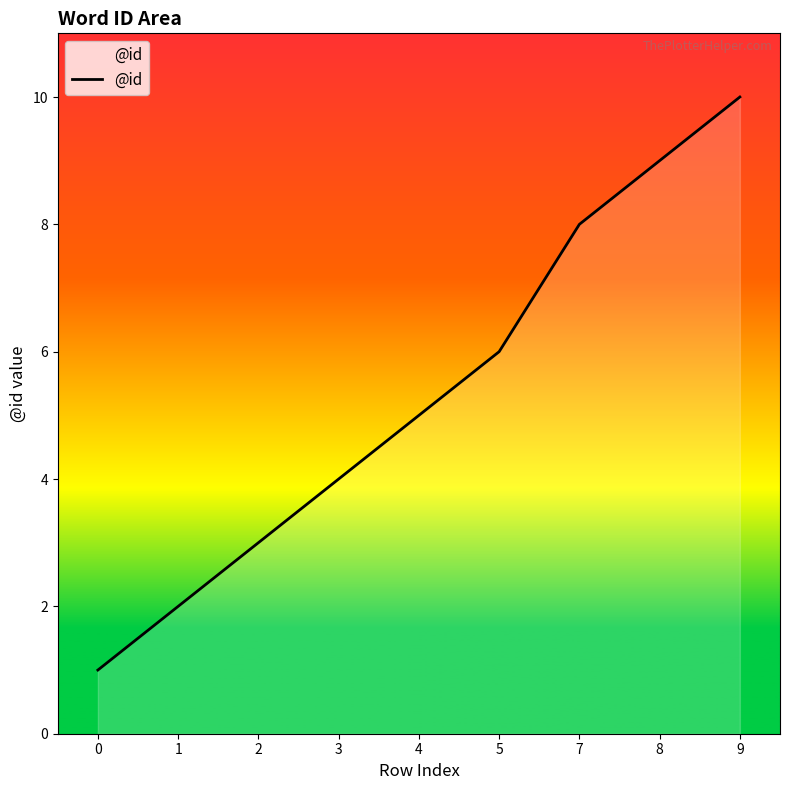

Reading left to right, extract all data points from this chart.

1	2	3	4	5	6	8	9	10